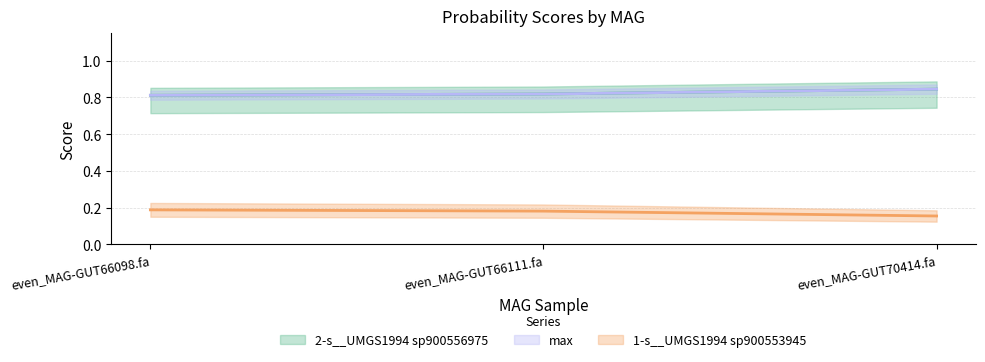

True or false: 1-s__UMGS1994 sp900553945 has a value of 0.3 at even_MAG-GUT66111.fa.

False